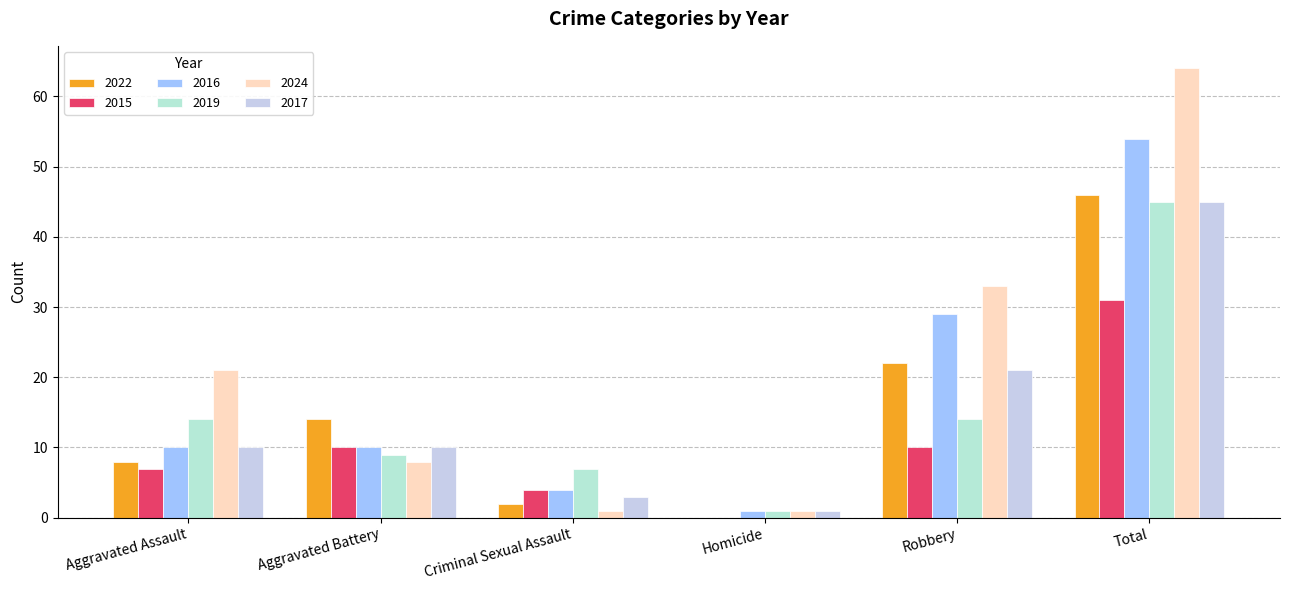

What position from the right is Homicide?

3